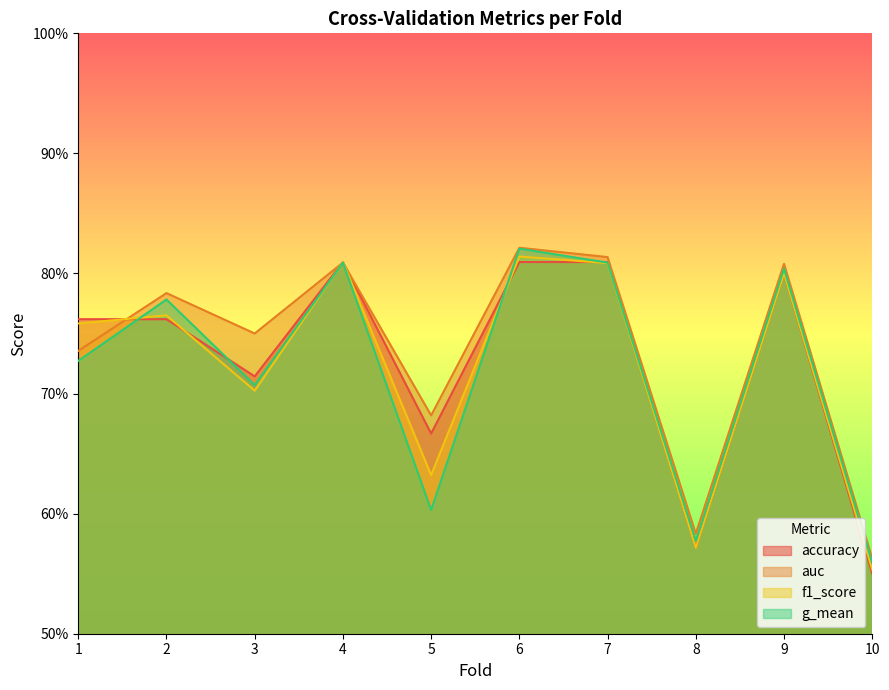

What are all the series names shown in the legend?

accuracy, auc, f1_score, g_mean